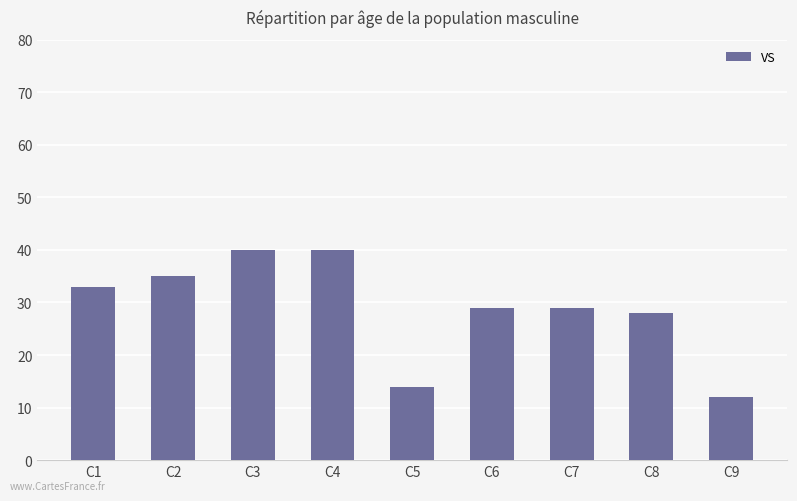

Reading left to right, what are all the values shown in this chart?

C1=33	C2=35	C3=40	C4=40	C5=14	C6=29	C7=29	C8=28	C9=12